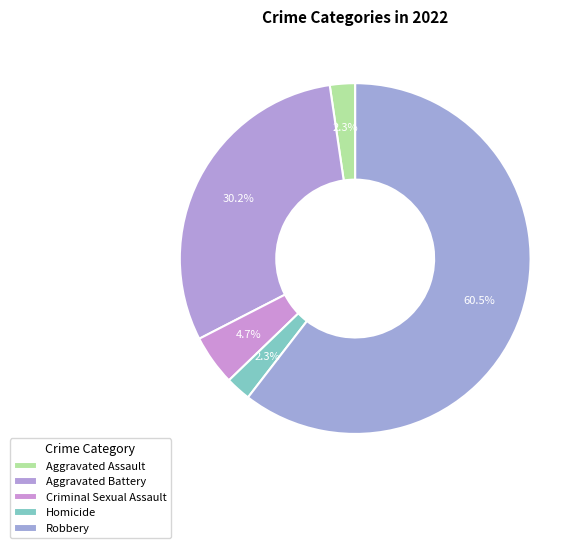

How many segments does this pie chart have?

5